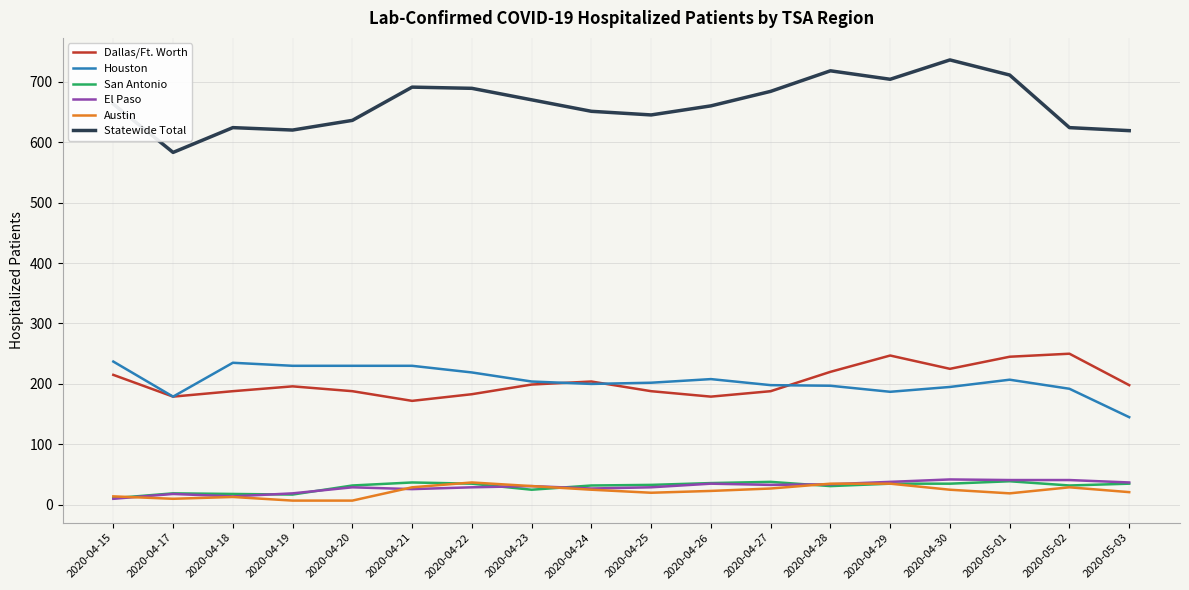

Is the value of Dallas/Ft. Worth at 2020-05-01 greater than the value of Houston at 2020-04-24?

Yes